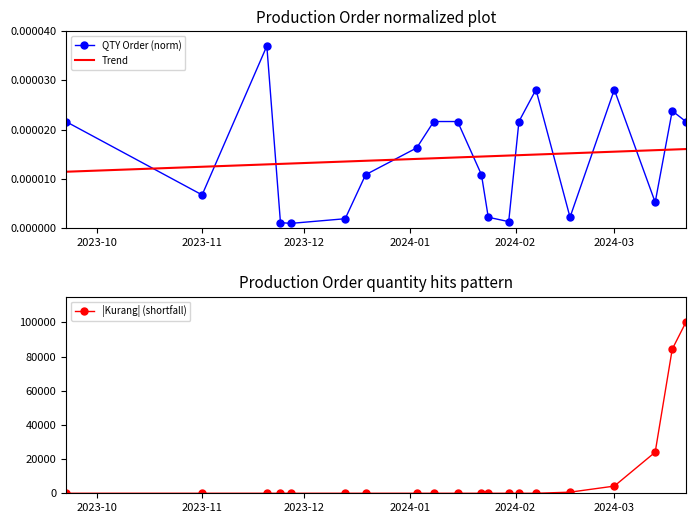

True or false: |Kurang| (shortfall) has more than 0 interior local peaks.

False